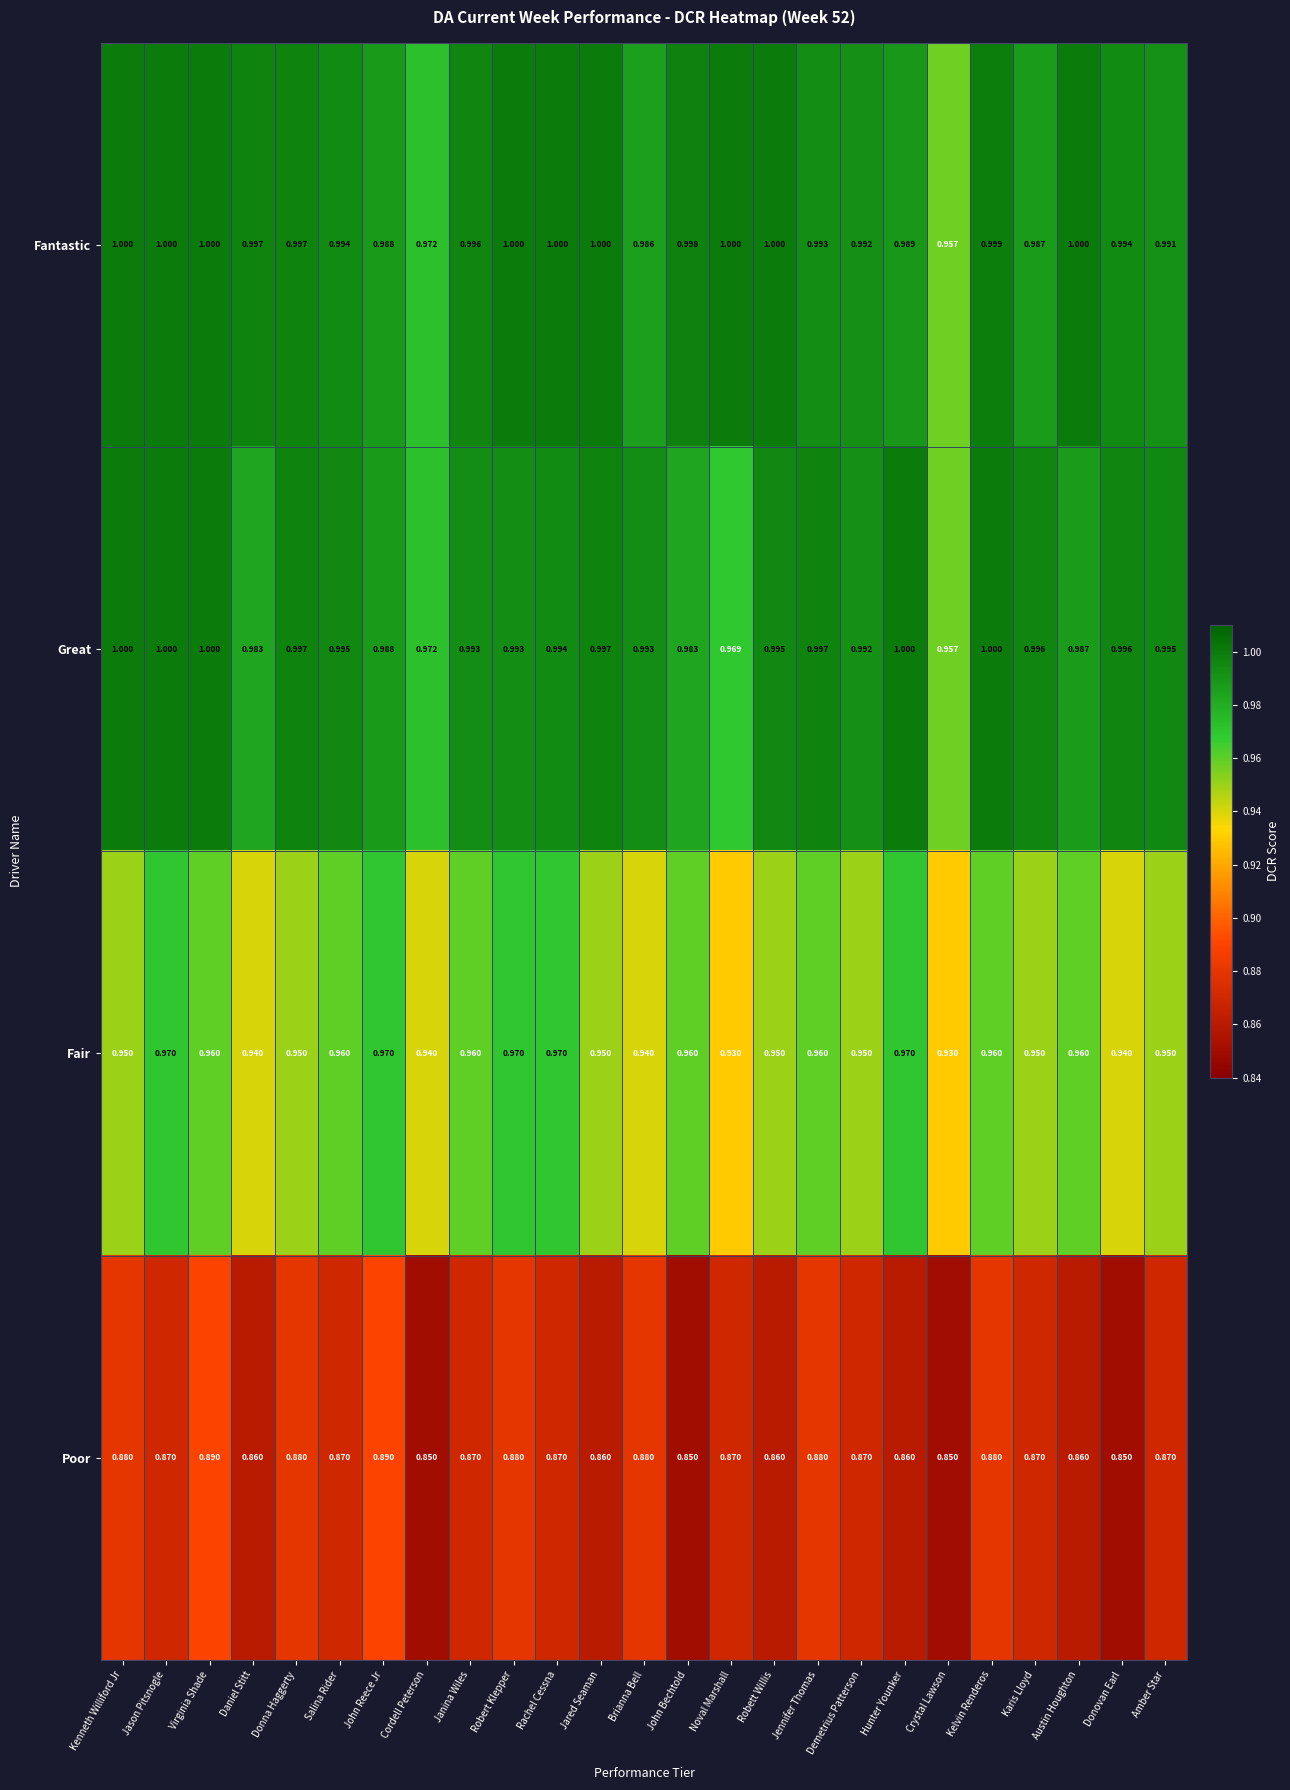

How many data points does each series have?

25